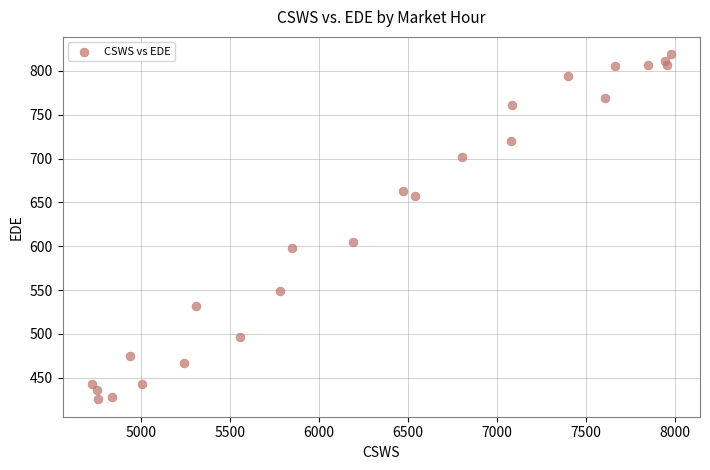

What is the range of Y values (max minus min)?

393.8